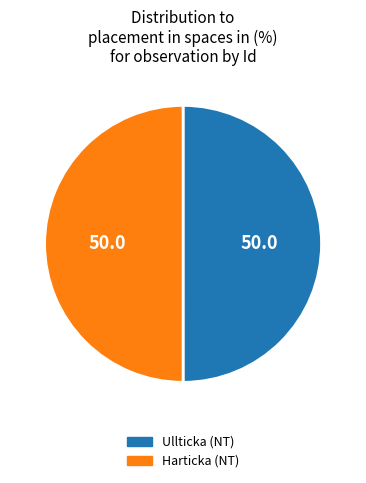

True or false: Harticka (NT) accounts for 41% of the total.

False